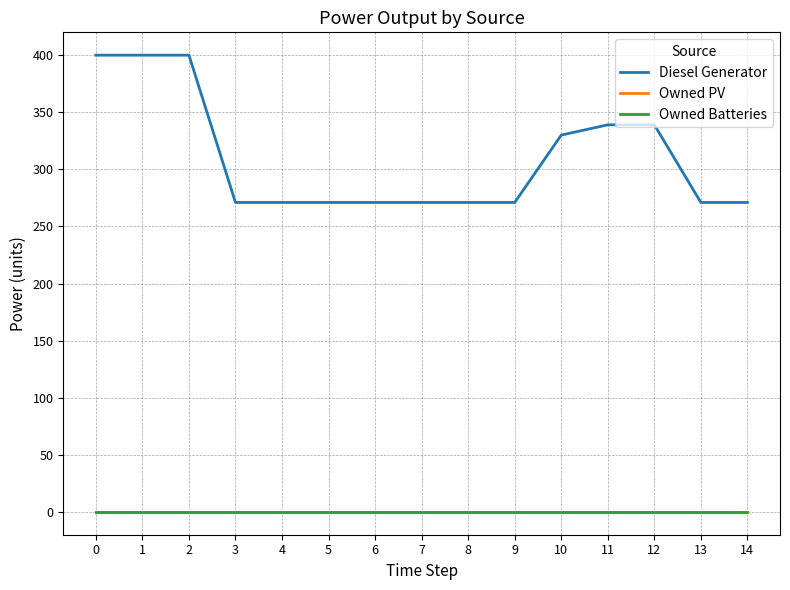

True or false: Owned Batteries has a value of 0 at 8.

True